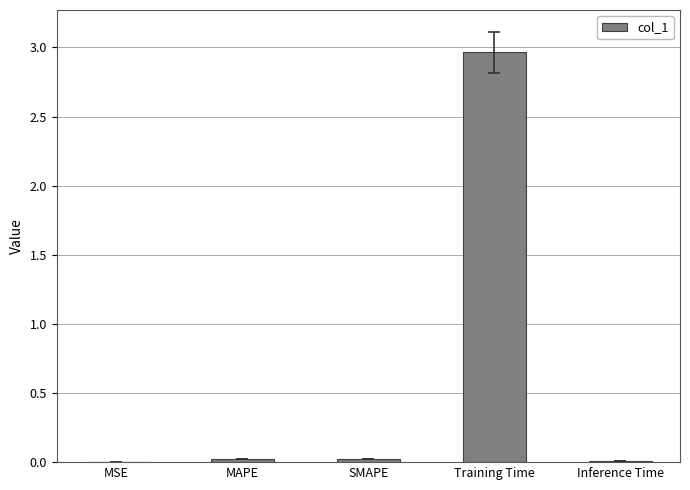

Which label corresponds to the largest value in the chart?

Training Time